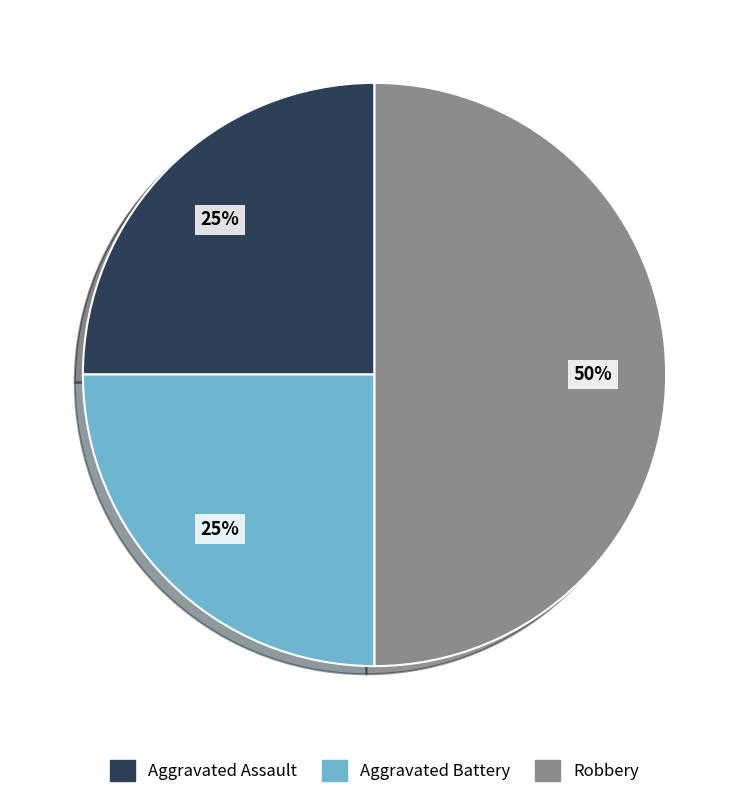

Which slice is the largest?

Robbery